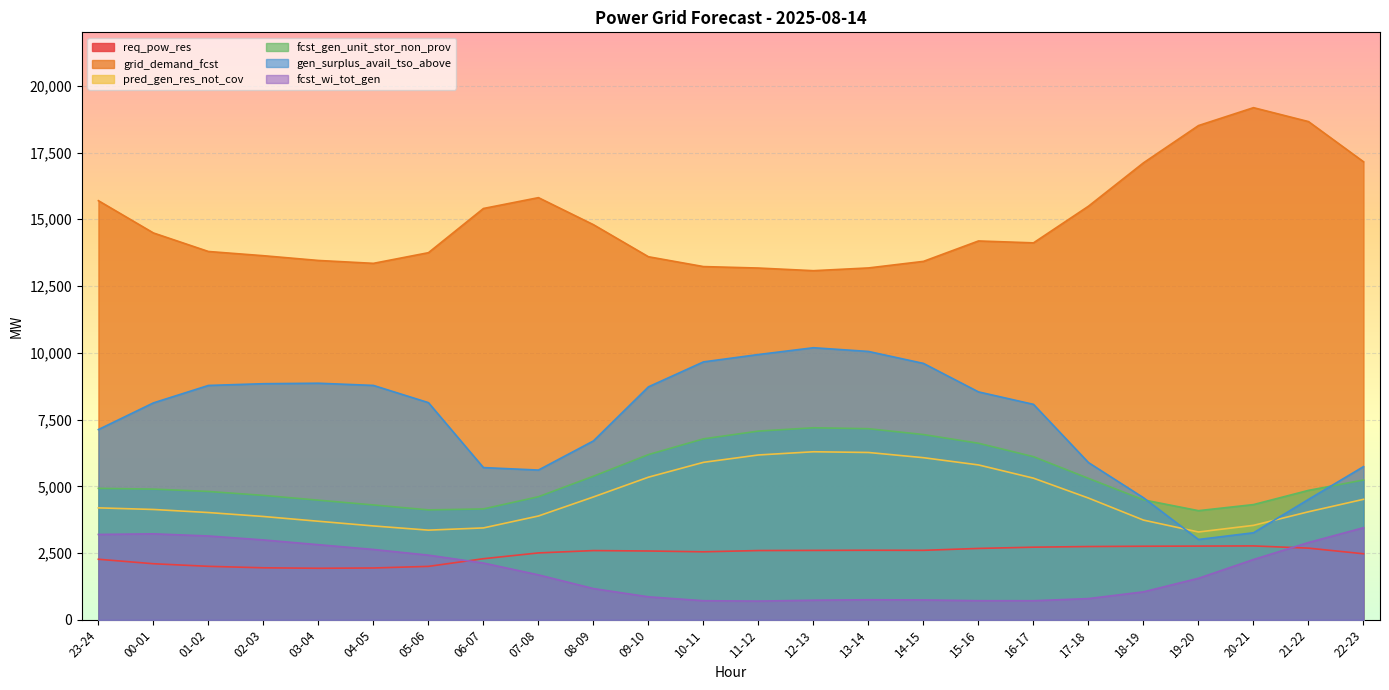

What is the lowest value of the grid_demand_fcst series?

13075